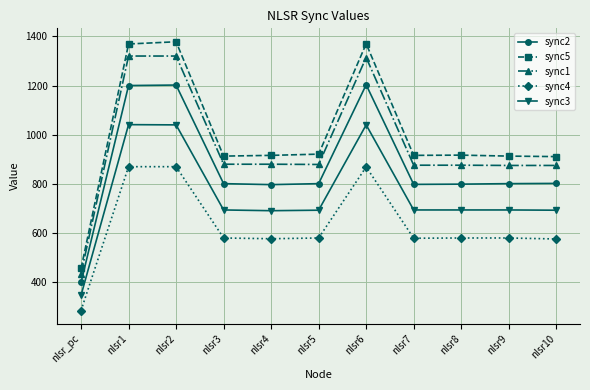

What is the difference between the second highest and minimum values in the sync5 series?

914